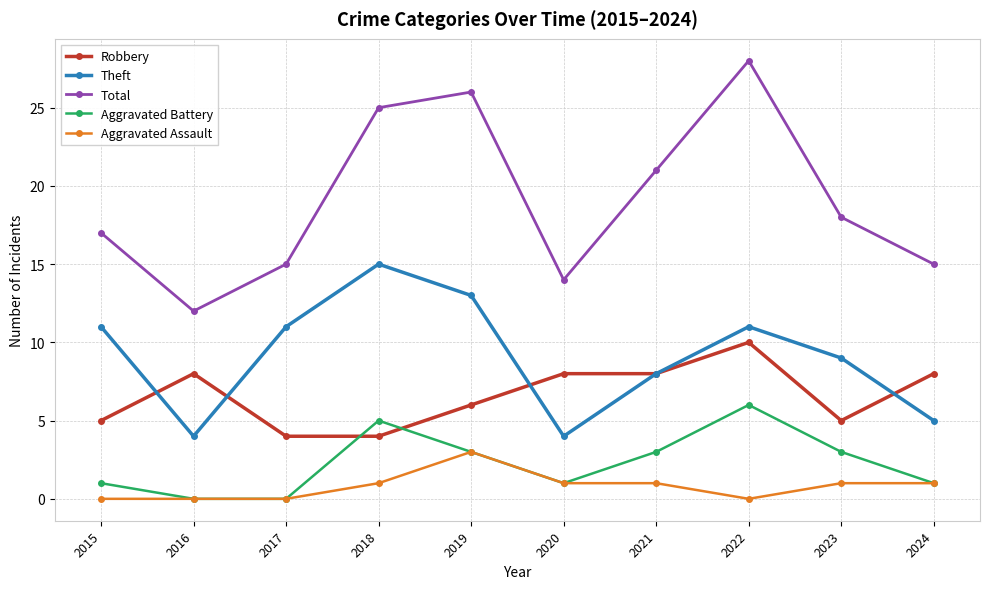

What are all the series names shown in the legend?

Robbery, Theft, Total, Aggravated Battery, Aggravated Assault